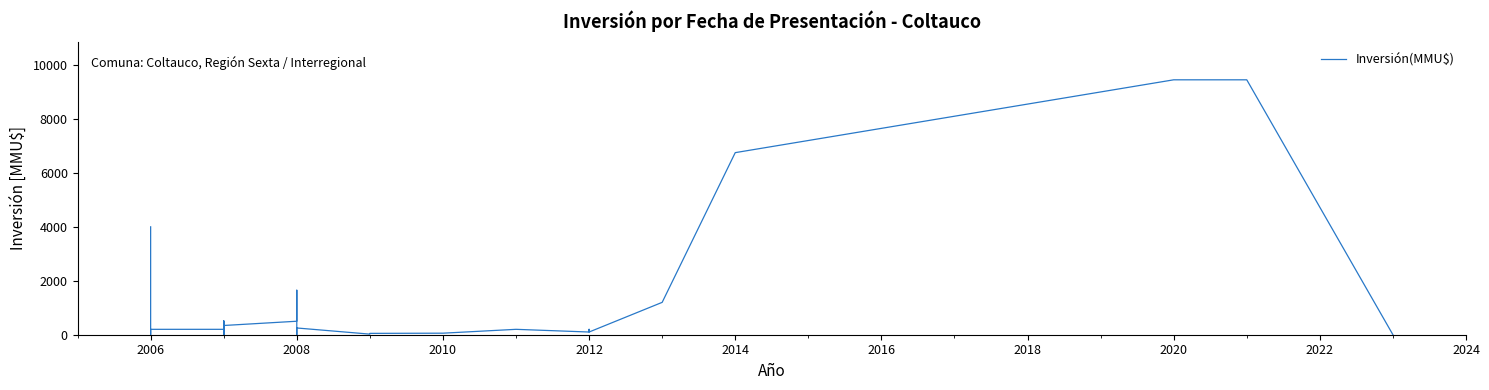

The chart shows a value of 144 at 2012. True or false?

False